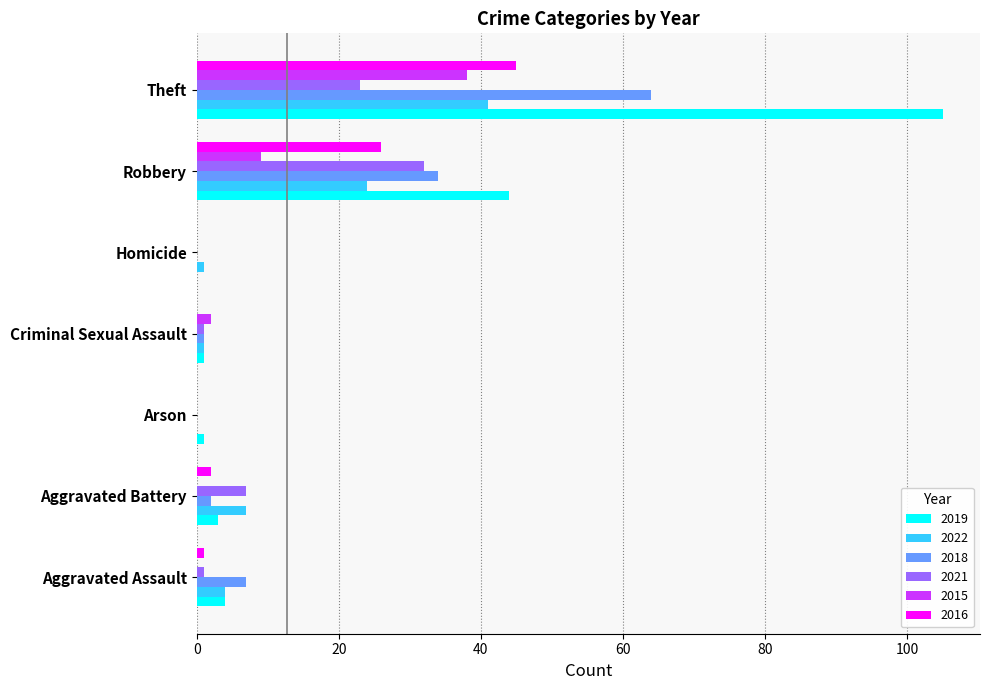

What is the highest value of the 2022 series?

41